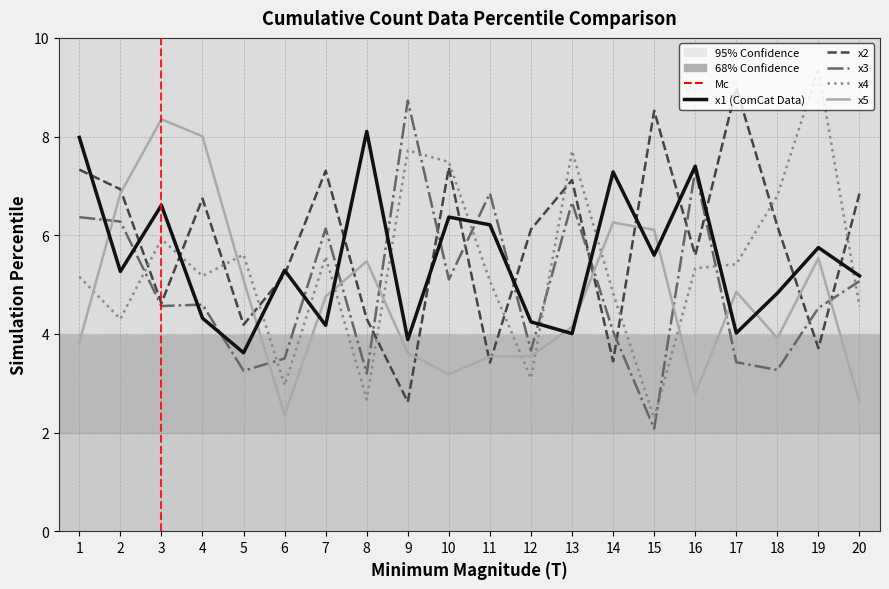

What is the difference between the highest and lowest values at 15?

6.4